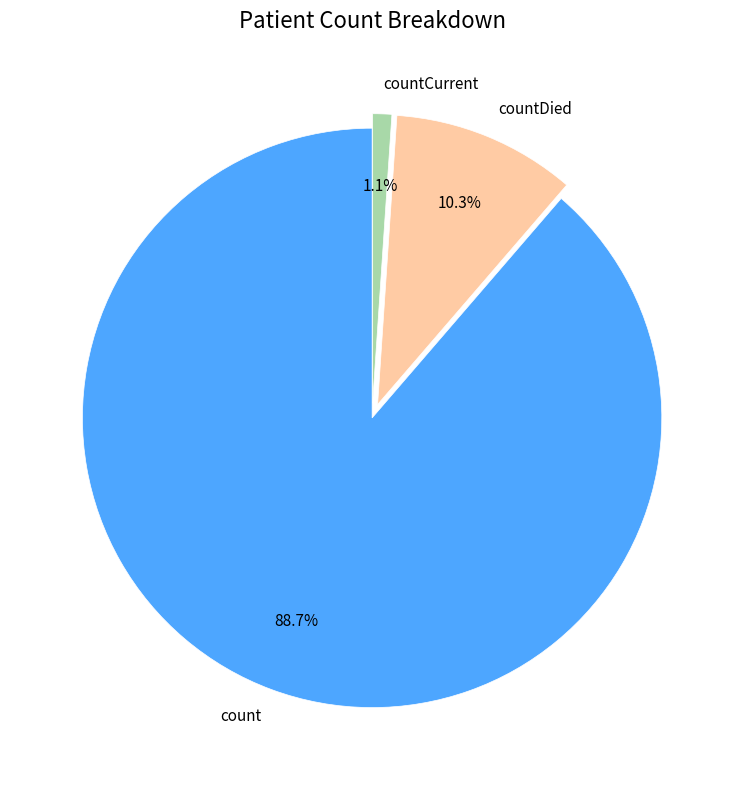

Which slice is the smallest?

countCurrent